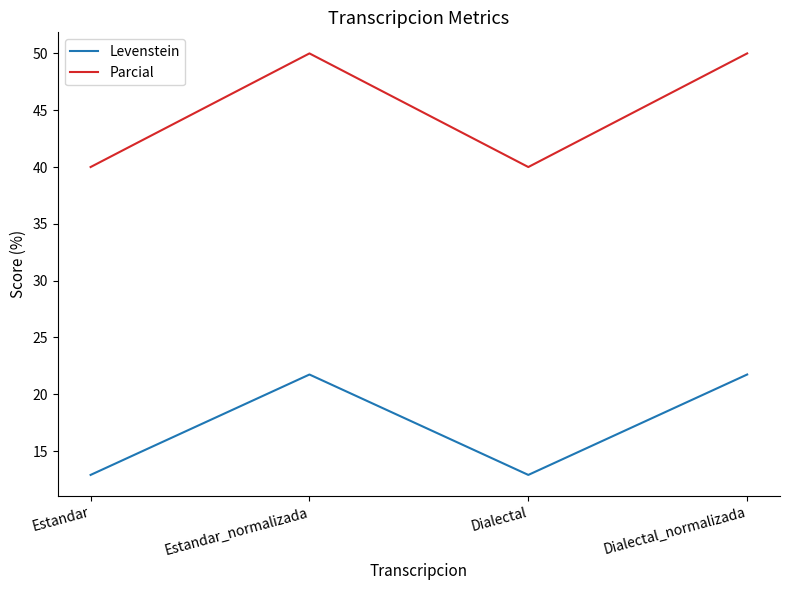

Reading left to right, list all the values displayed in this chart.

Levenstein: Estandar=12.9	Estandar_normalizada=21.7	Dialectal=12.9	Dialectal_normalizada=21.7
Parcial: Estandar=40.0	Estandar_normalizada=50.0	Dialectal=40.0	Dialectal_normalizada=50.0